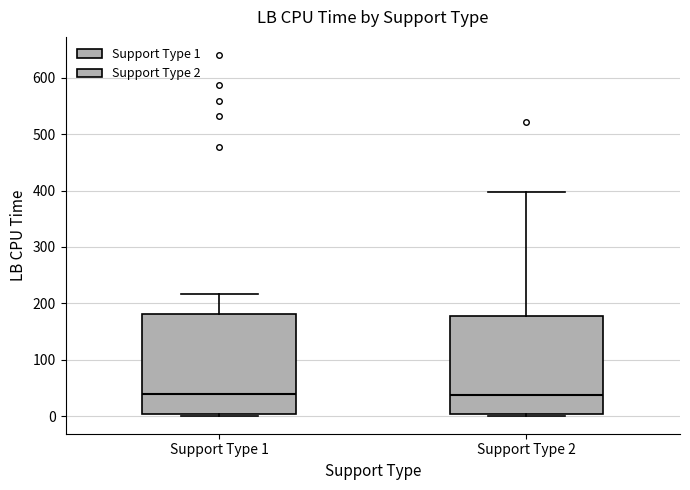

Reading left to right, transcribe this box plot: for each box, give where its median line is, the range the box spans, and where its two whiskers end, as read against the y-axis. The values are not printed on the chart, so give them approximately, as read against the axis.

Support Type 1: median 40, box 0 to 180, whiskers 0 to 220
Support Type 2: median 40, box 0 to 180, whiskers 0 to 400